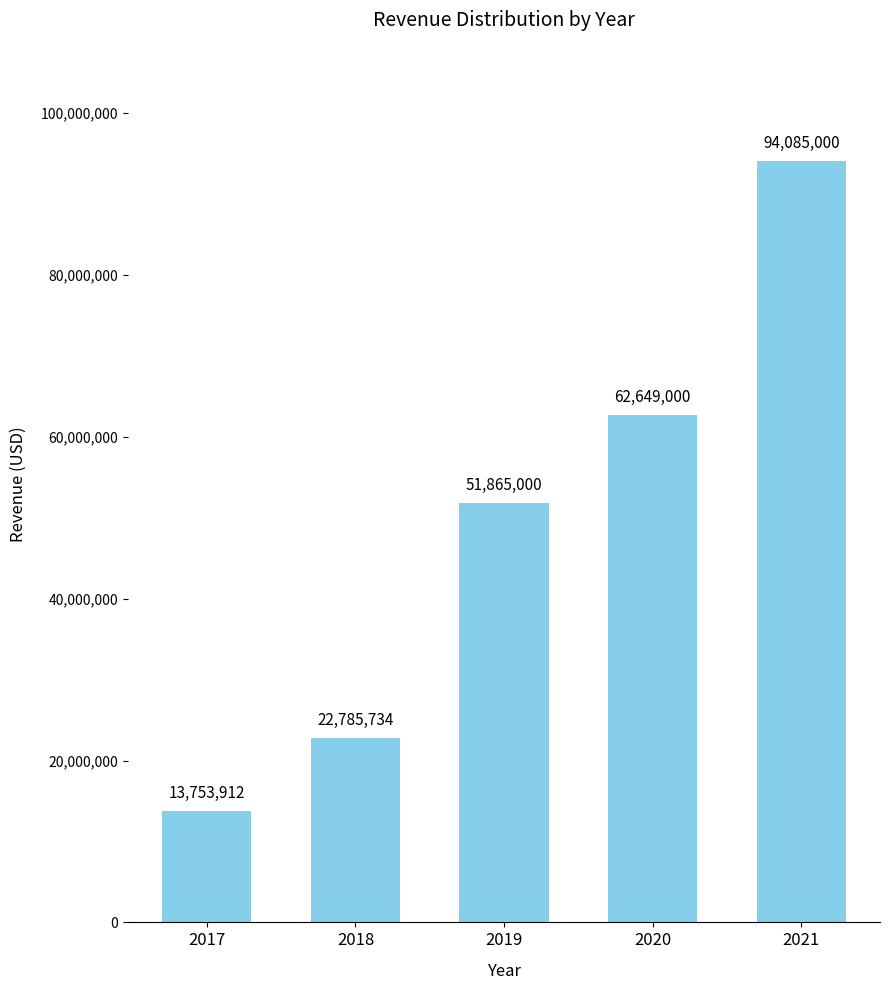

Where is the data nearest to the value 53919456?

2019